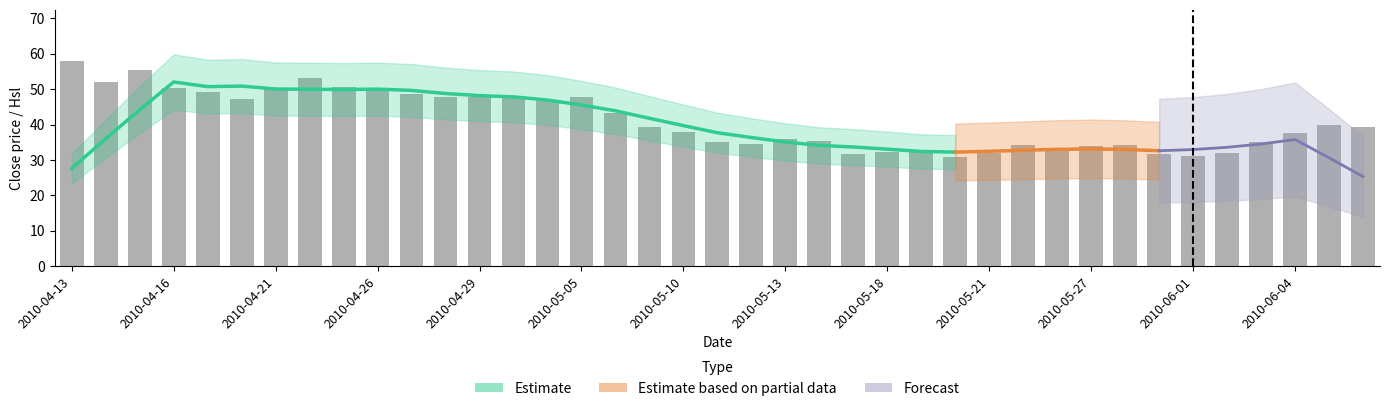

What is the greatest value displayed?

57.9